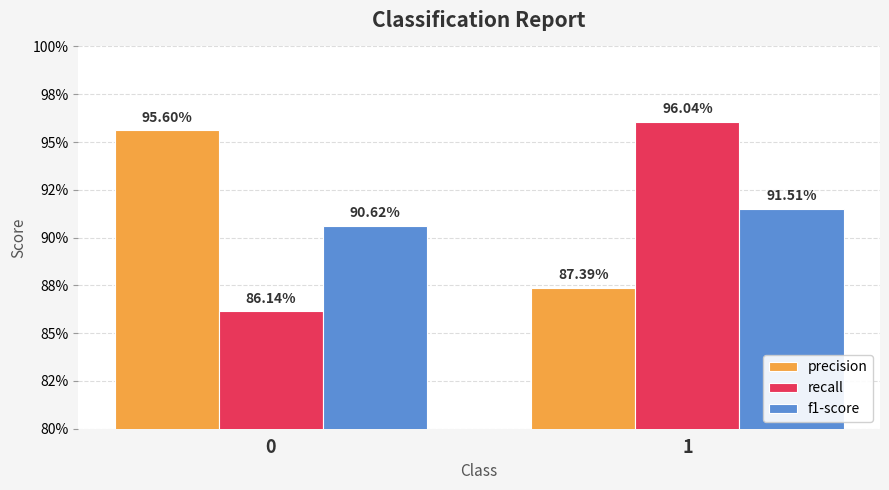

Are the bars grouped side by side (vs. stacked)?

Yes